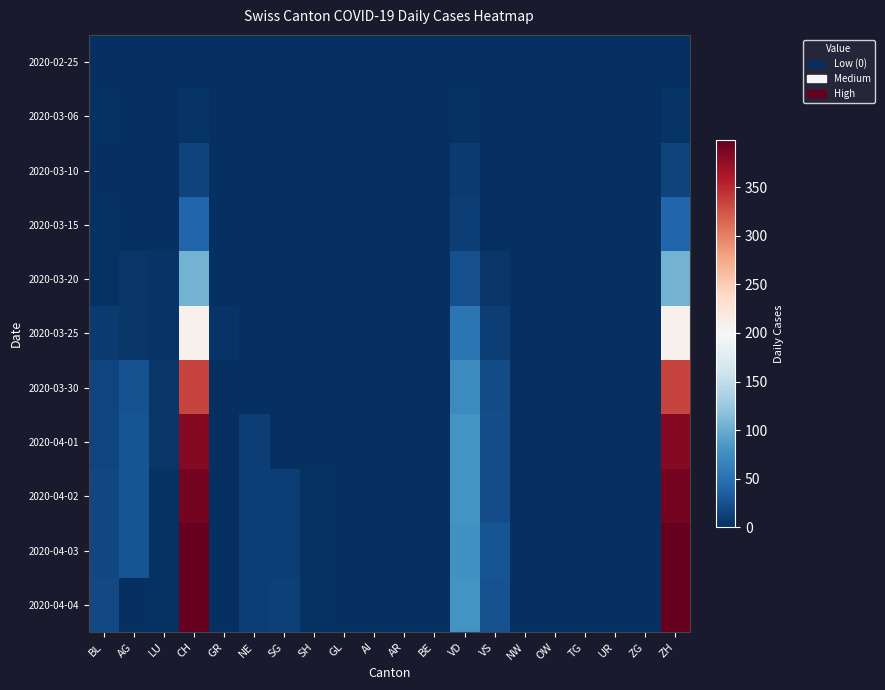

How many data points does each series have?

20